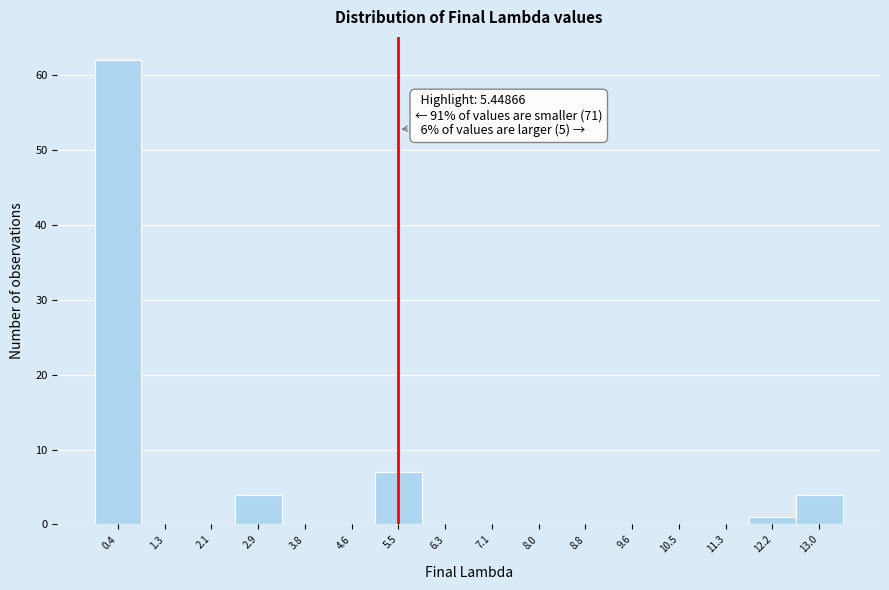

Over which range of the x-axis is the bar tallest?

0.0 to 0.8